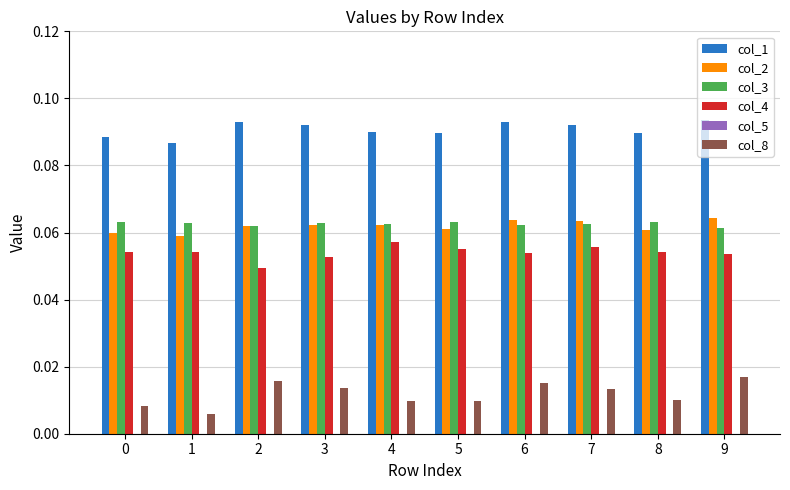

What is the sum of all col_1 values?

0.9